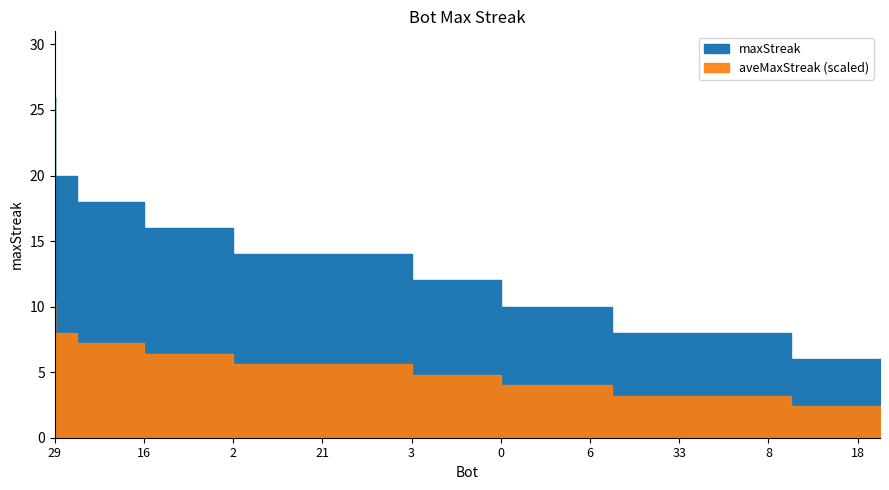

What position from the right is 31?

21